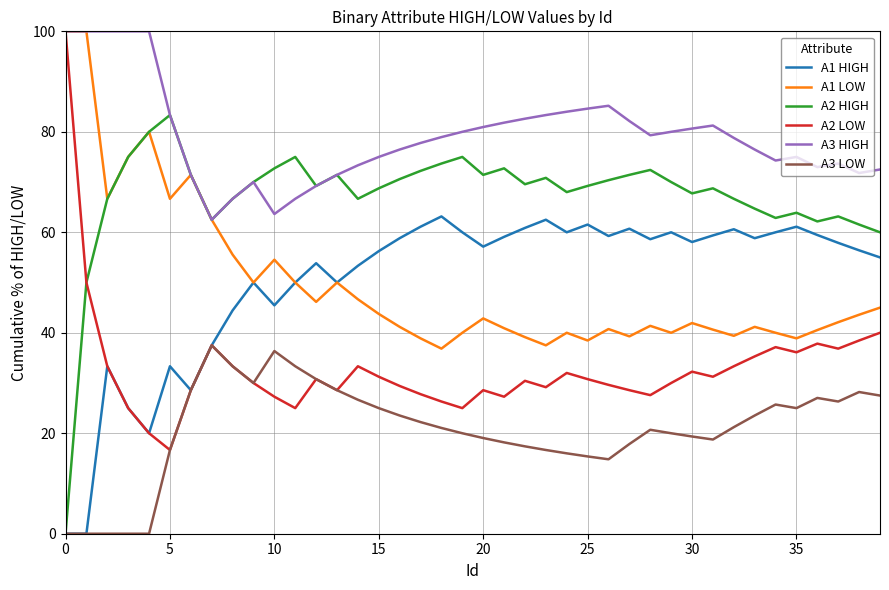

True or false: A1 HIGH and A3 HIGH cross at least once.

False